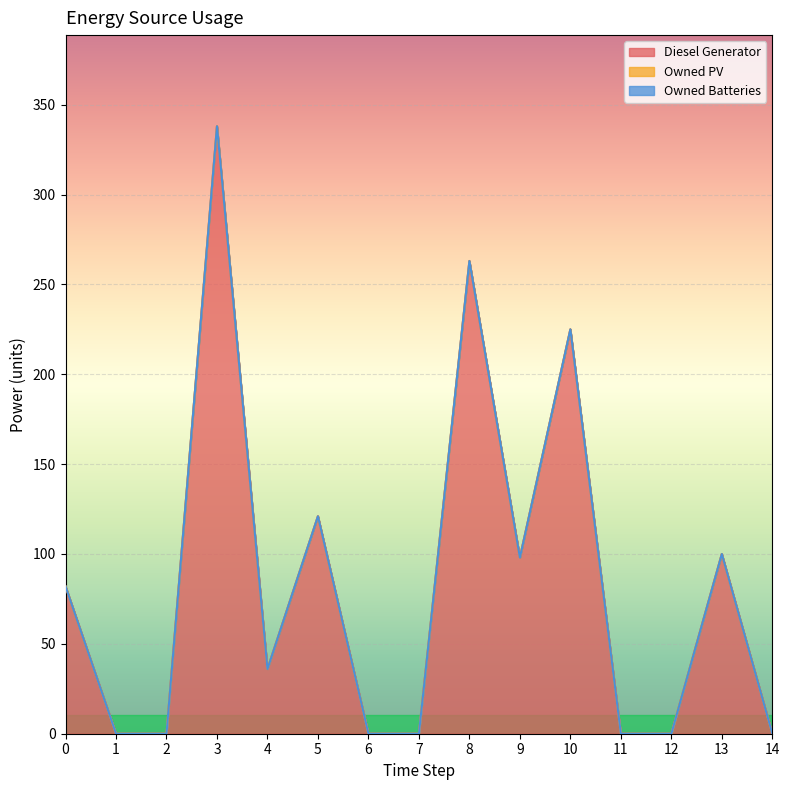

Between 11 and 14, which series saw the biggest shift?

Diesel Generator